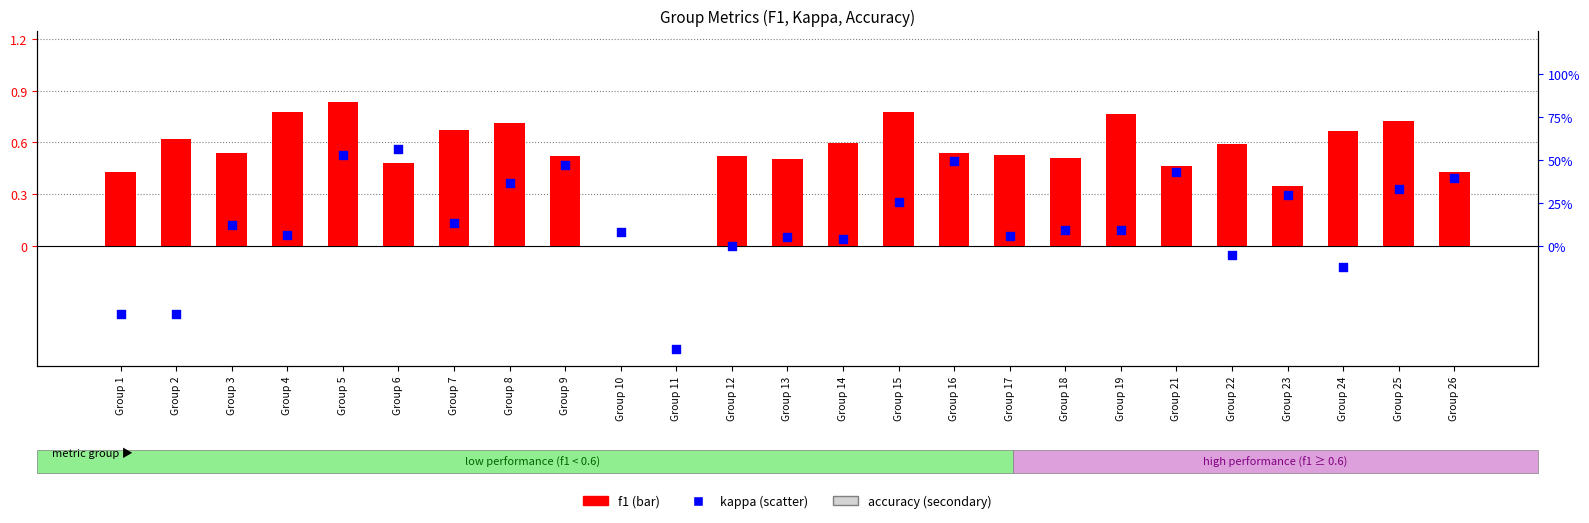

Which series contains the highest Y value?

f1